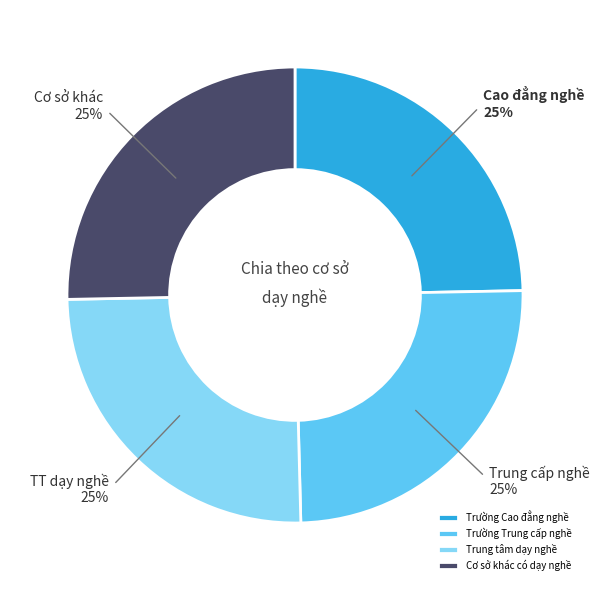

Does Cơ sở khác có dạy nghề account for over 50% of the chart?

No